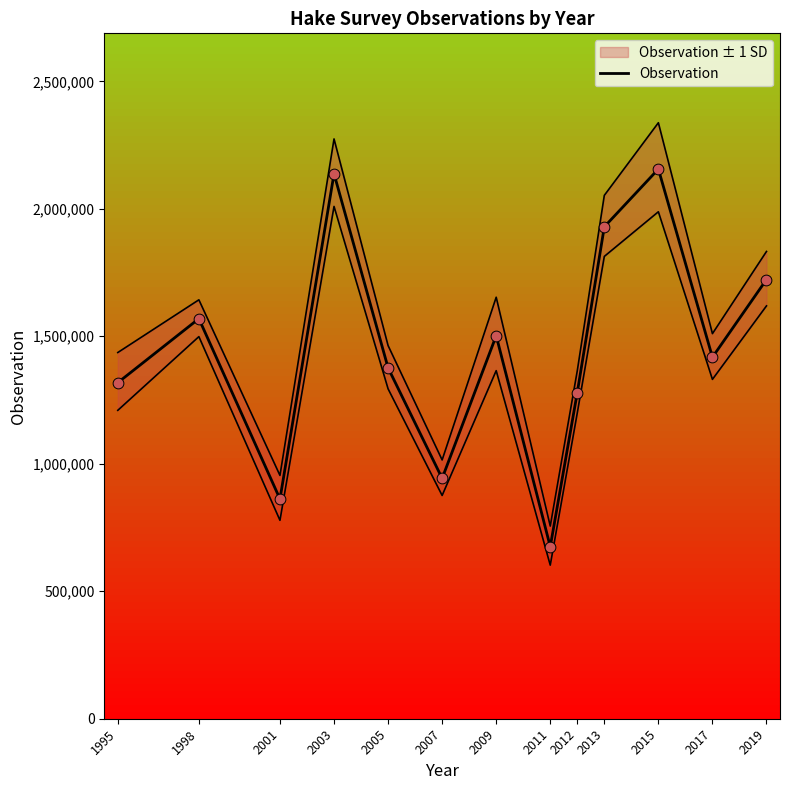

What is the ratio of the value at 2011 to the value at 2003?

0.3